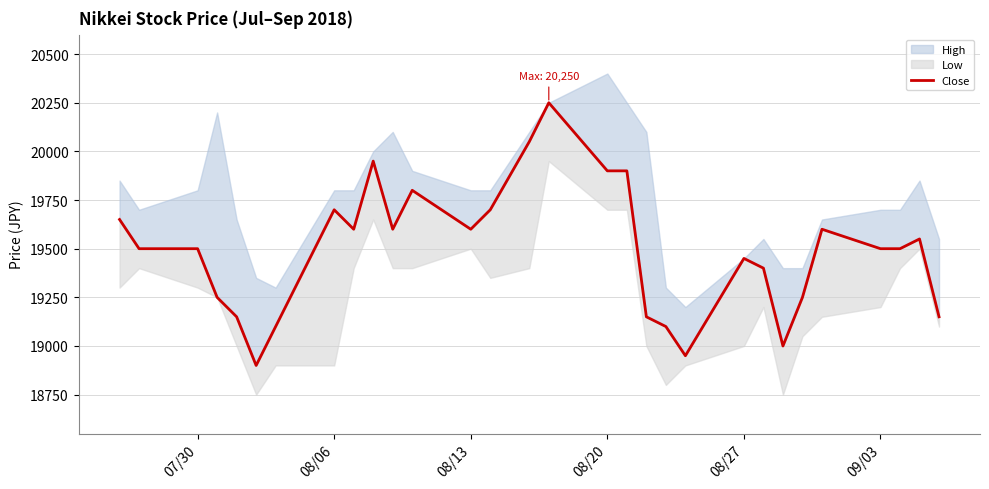

How many lines are shown in the chart?

1